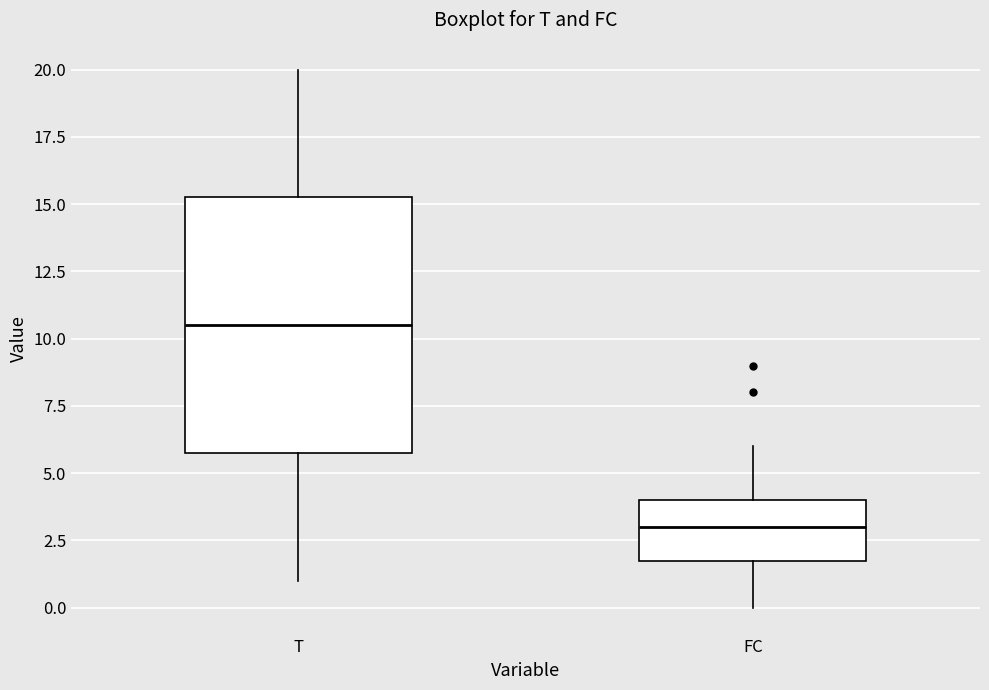

Where is the upper edge of the box for T on the y-axis? The values are not printed on the chart, so give them approximately, as read against the axis.

15.5